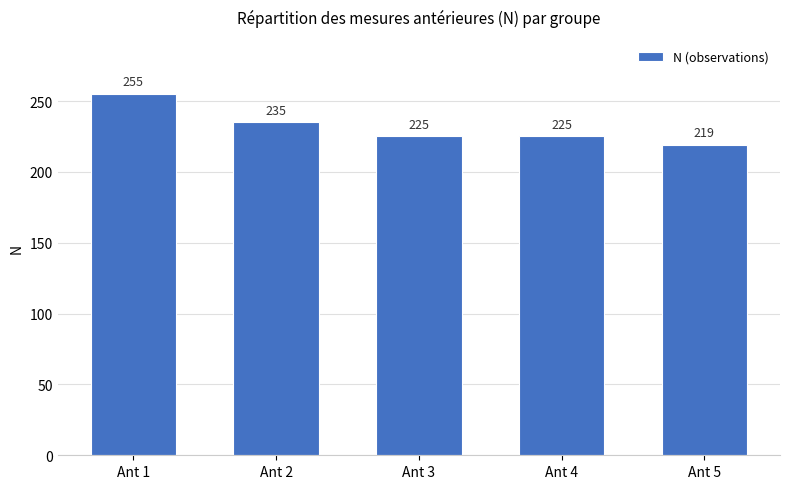

Between Ant 1 and Ant 5, which is larger?

Ant 1